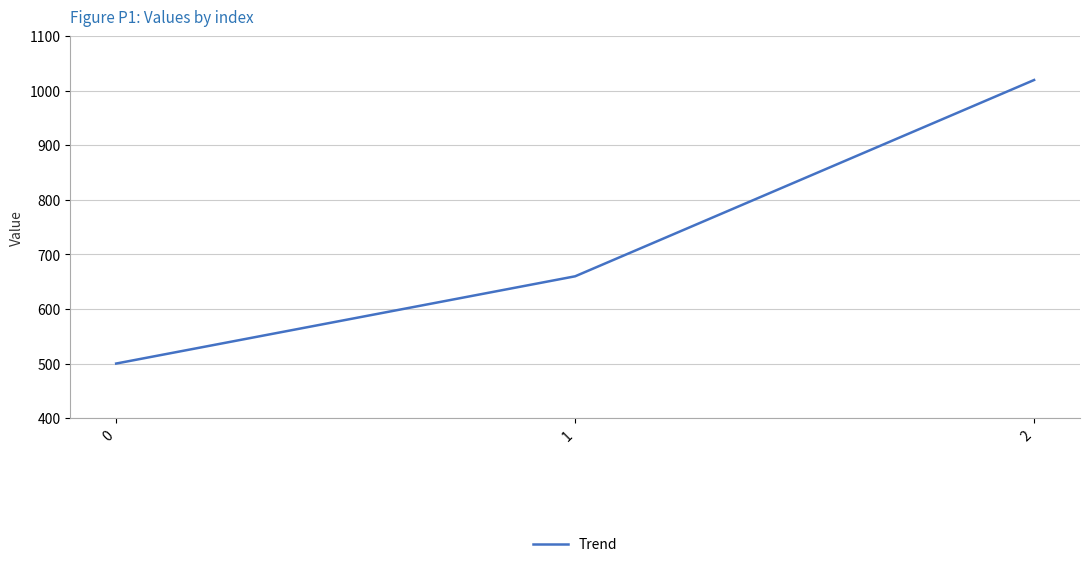

What is the ratio of the value at 1 to the value at 0?

1.3